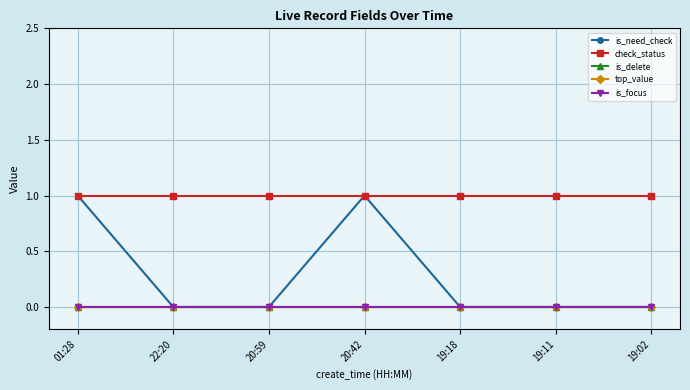

True or false: is_need_check has more than 2 points higher than both neighbors.

False